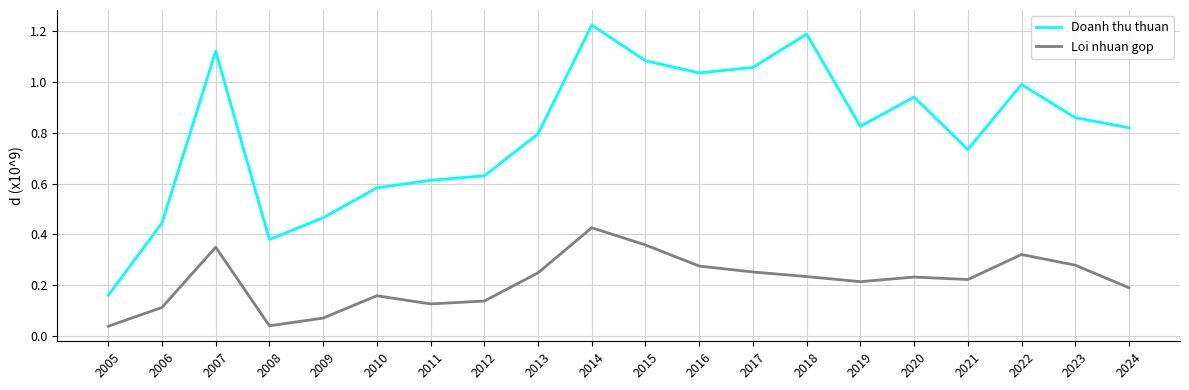

True or false: Loi nhuan gop and Doanh thu thuan intersect in this chart.

False